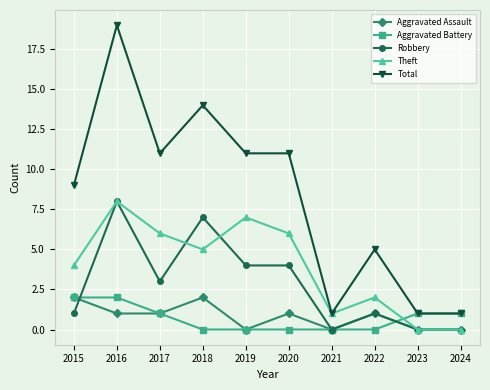

What is the greatest value displayed?

19